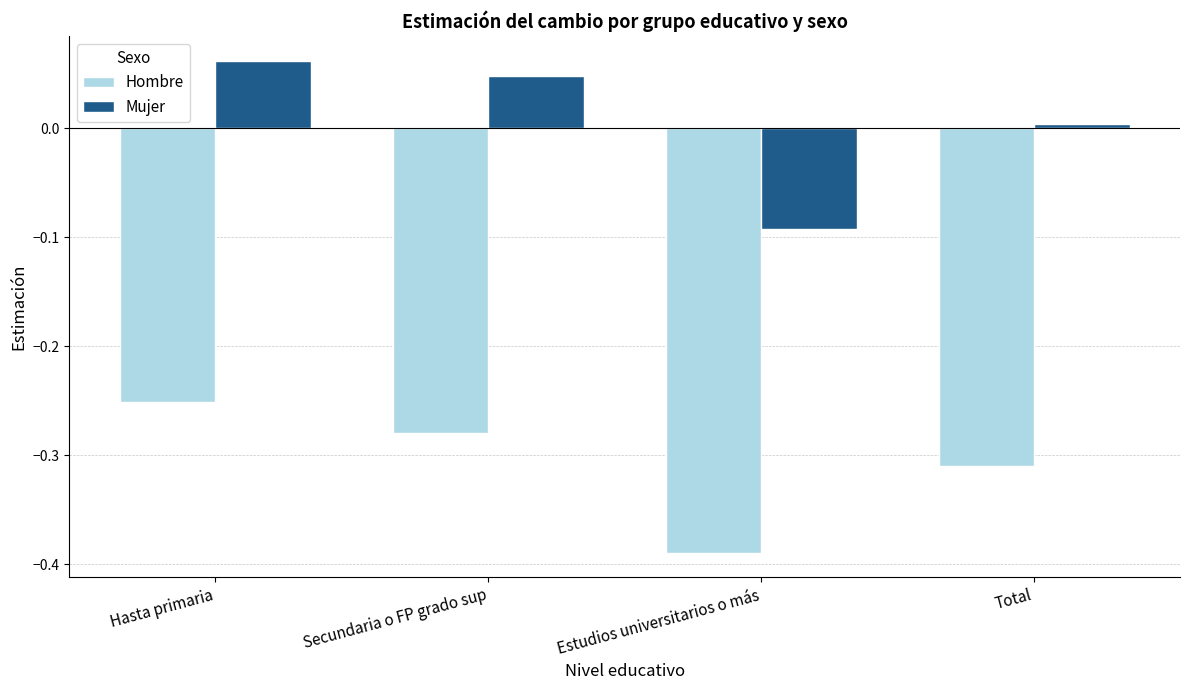

The Mujer series shows 0.0 at Secundaria o FP grado sup. True or false?

True